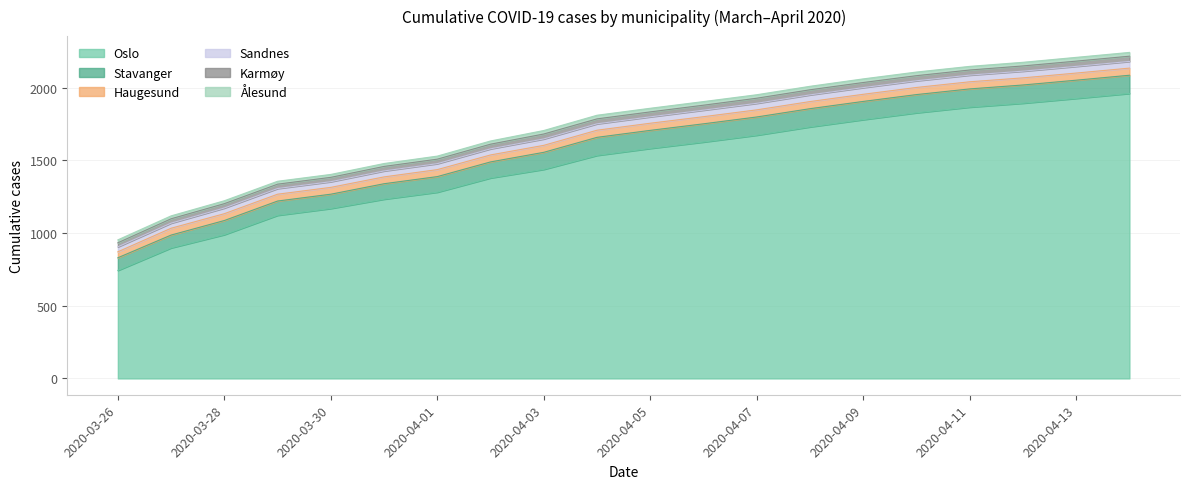

What is the total value across all series at 2020-04-09?

2060